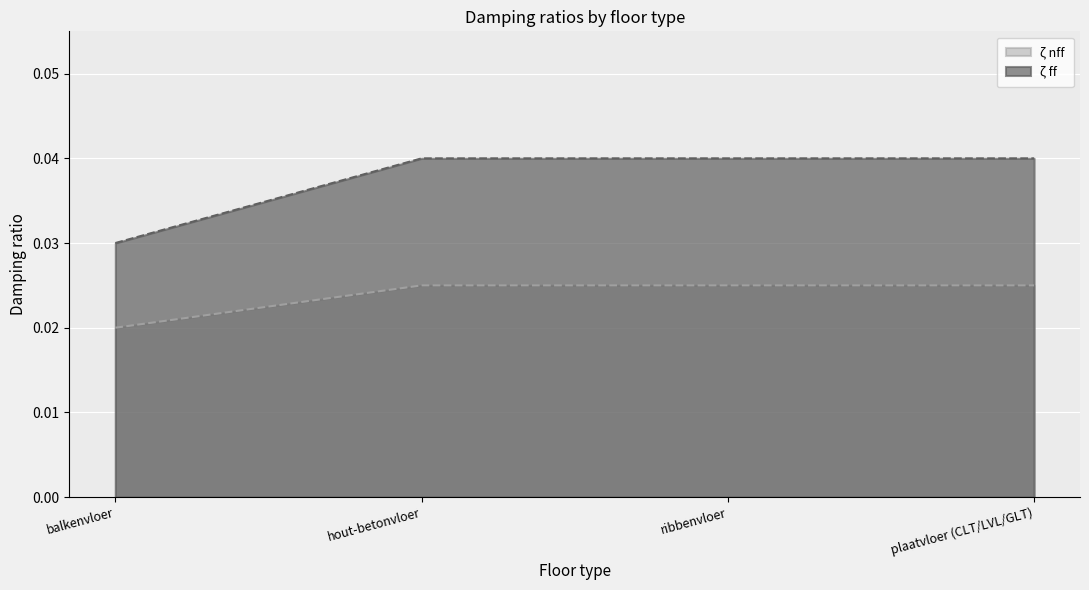

List the series in order of their peak value, lowest first.

ζ nff, ζ ff